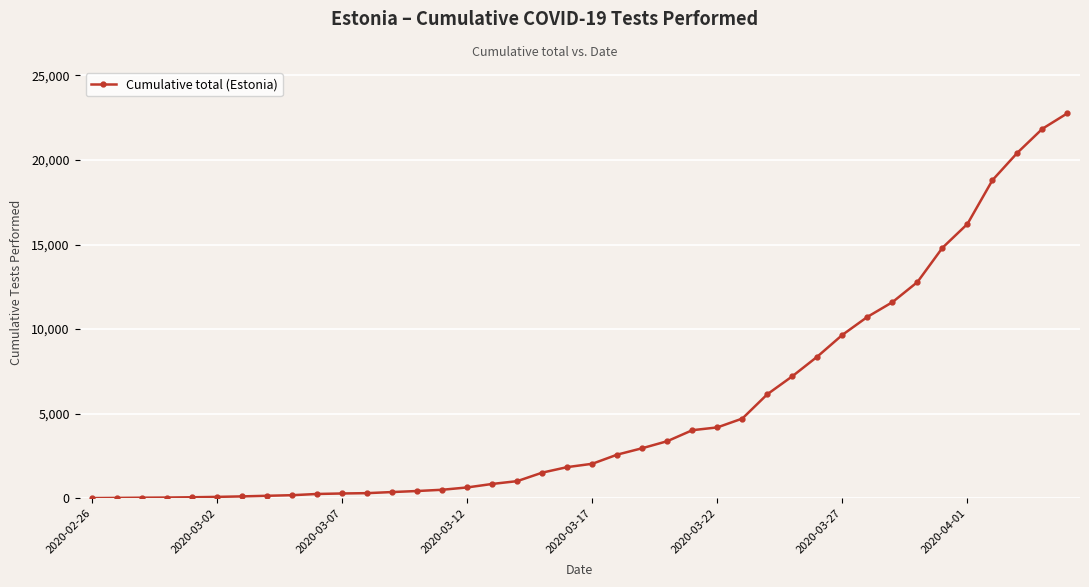

Count the number of categories in the chart.

40